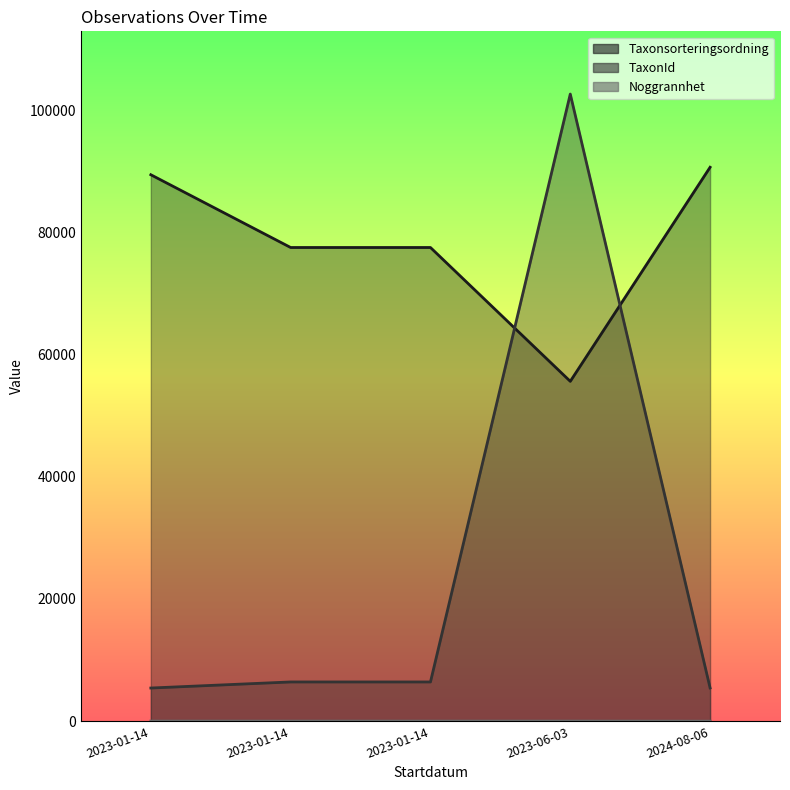

Which series has the largest range (max minus min)?

TaxonId